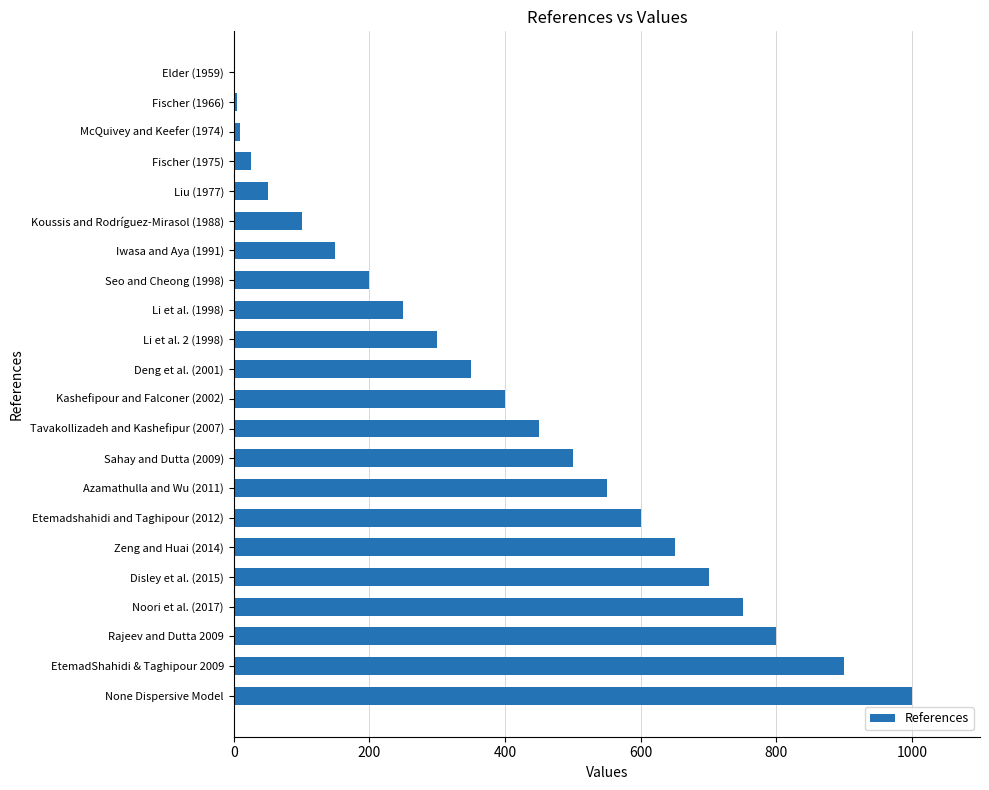

True or false: the data shows 1000 at None Dispersive Model.

True